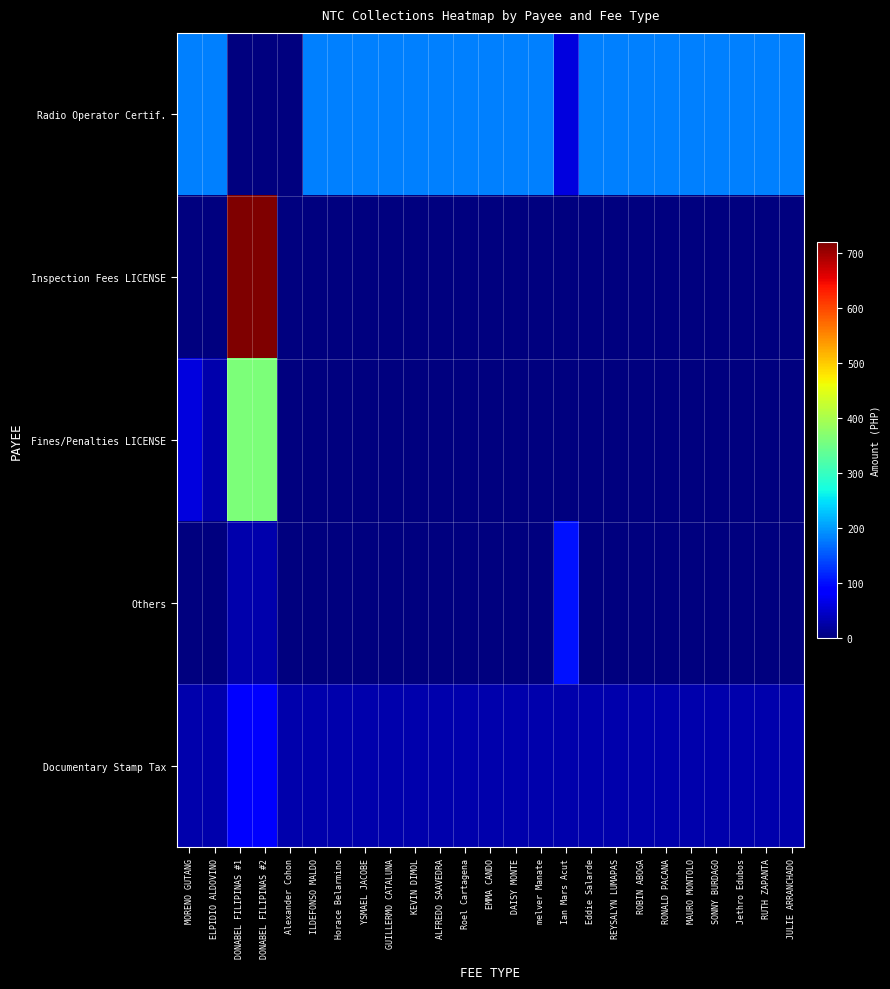

Reading left to right, transcribe all the data shown in this chart.

Radio Operator Certif.: MORENO GUTANG=180	ELPIDIO ALDOVINO=180	DONABEL FILIPINAS #1=0	DONABEL FILIPINAS #2=0	Alexander Cohon=0	ILDEFONSO MALDO=180	Horace Belarmino=180	YSMAEL JACOBE=180	GUILLERMO CATALUNA=180	KEVIN DIMOL=180	ALFREDO SAAVEDRA=180	Roel Cartagena=180	EMMA CANDO=180	DAISY MONTE=180	melver Manate=180	Ian Mars Acut=60	Eddie Salarde=180	REYSALYN LUMAPAS=180	ROBIN ABOGA=180	RONALD PACANA=180	MAURO MONTOLO=180	SONNY BURDAGO=180	Jethro Edubos=180	RUTH ZAPANTA=180	JULIE ARRANCHADO=180
Inspection Fees LICENSE: MORENO GUTANG=0	ELPIDIO ALDOVINO=0	DONABEL FILIPINAS #1=720	DONABEL FILIPINAS #2=720	Alexander Cohon=0	ILDEFONSO MALDO=0	Horace Belarmino=0	YSMAEL JACOBE=0	GUILLERMO CATALUNA=0	KEVIN DIMOL=0	ALFREDO SAAVEDRA=0	Roel Cartagena=0	EMMA CANDO=0	DAISY MONTE=0	melver Manate=0	Ian Mars Acut=0	Eddie Salarde=0	REYSALYN LUMAPAS=0	ROBIN ABOGA=0	RONALD PACANA=0	MAURO MONTOLO=0	SONNY BURDAGO=0	Jethro Edubos=0	RUTH ZAPANTA=0	JULIE ARRANCHADO=0
Fines/Penalties LICENSE: MORENO GUTANG=60	ELPIDIO ALDOVINO=30	DONABEL FILIPINAS #1=360	DONABEL FILIPINAS #2=360	Alexander Cohon=0	ILDEFONSO MALDO=0	Horace Belarmino=0	YSMAEL JACOBE=0	GUILLERMO CATALUNA=0	KEVIN DIMOL=0	ALFREDO SAAVEDRA=0	Roel Cartagena=0	EMMA CANDO=0	DAISY MONTE=0	melver Manate=0	Ian Mars Acut=0	Eddie Salarde=0	REYSALYN LUMAPAS=0	ROBIN ABOGA=0	RONALD PACANA=0	MAURO MONTOLO=0	SONNY BURDAGO=0	Jethro Edubos=0	RUTH ZAPANTA=0	JULIE ARRANCHADO=0
Others: MORENO GUTANG=0	ELPIDIO ALDOVINO=0	DONABEL FILIPINAS #1=30	DONABEL FILIPINAS #2=30	Alexander Cohon=0	ILDEFONSO MALDO=0	Horace Belarmino=0	YSMAEL JACOBE=0	GUILLERMO CATALUNA=0	KEVIN DIMOL=0	ALFREDO SAAVEDRA=0	Roel Cartagena=0	EMMA CANDO=0	DAISY MONTE=0	melver Manate=0	Ian Mars Acut=102	Eddie Salarde=0	REYSALYN LUMAPAS=0	ROBIN ABOGA=0	RONALD PACANA=0	MAURO MONTOLO=0	SONNY BURDAGO=0	Jethro Edubos=0	RUTH ZAPANTA=0	JULIE ARRANCHADO=0
Documentary Stamp Tax: MORENO GUTANG=30	ELPIDIO ALDOVINO=30	DONABEL FILIPINAS #1=90	DONABEL FILIPINAS #2=90	Alexander Cohon=30	ILDEFONSO MALDO=30	Horace Belarmino=30	YSMAEL JACOBE=30	GUILLERMO CATALUNA=30	KEVIN DIMOL=30	ALFREDO SAAVEDRA=30	Roel Cartagena=30	EMMA CANDO=30	DAISY MONTE=30	melver Manate=30	Ian Mars Acut=30	Eddie Salarde=30	REYSALYN LUMAPAS=30	ROBIN ABOGA=30	RONALD PACANA=30	MAURO MONTOLO=30	SONNY BURDAGO=30	Jethro Edubos=30	RUTH ZAPANTA=30	JULIE ARRANCHADO=30